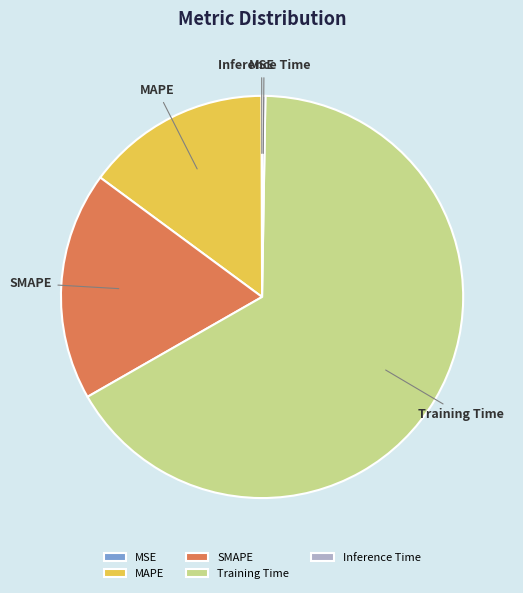

Is there any slice that represents more than half of the pie?

Yes